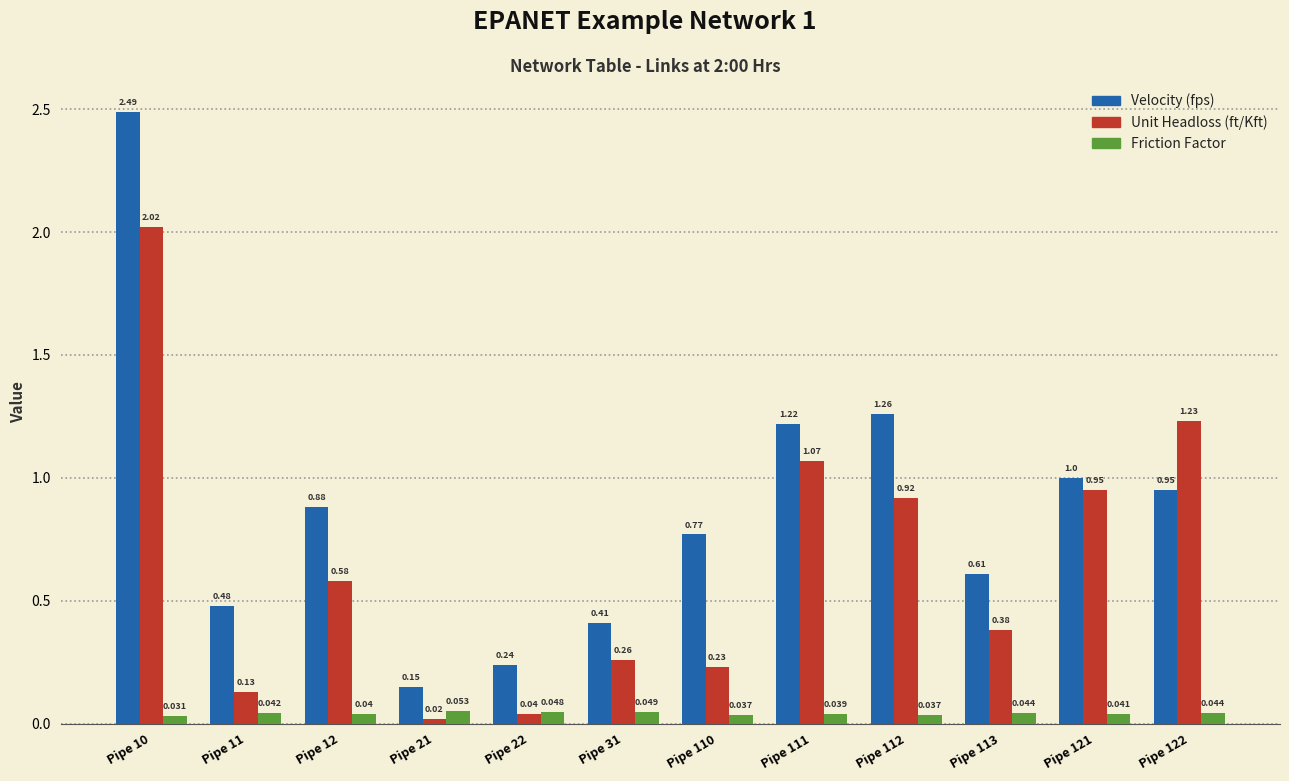

At which category is the sum across all series the highest?

Pipe 10